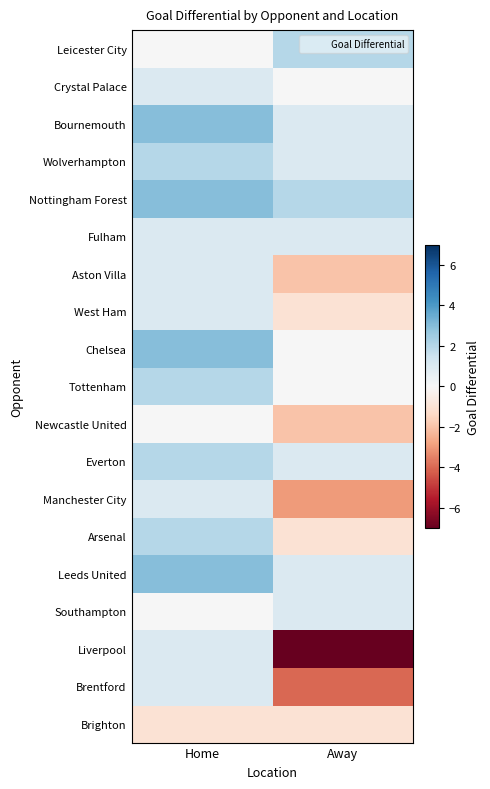

What is the total value across all series at Home?

26